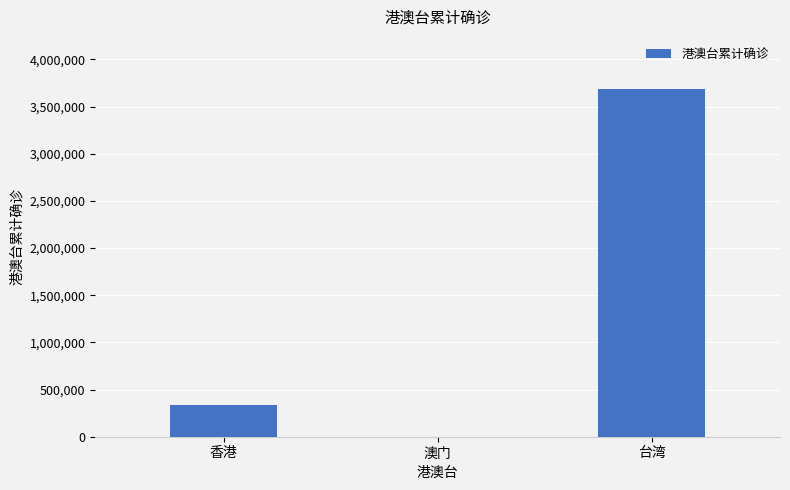

How many data points does each series have?

3